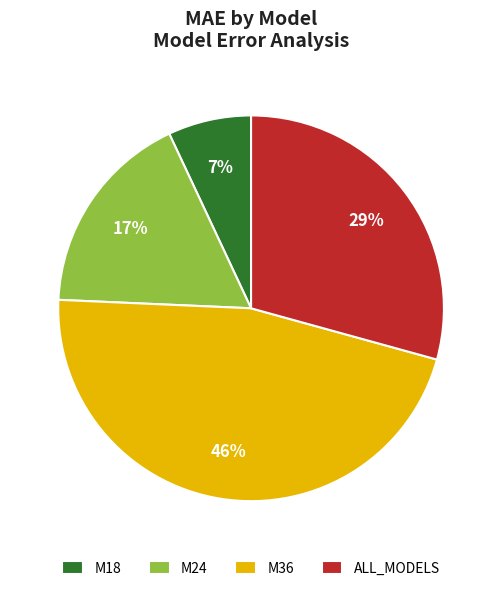

To the nearest percent, what is the average slice percentage?

25%